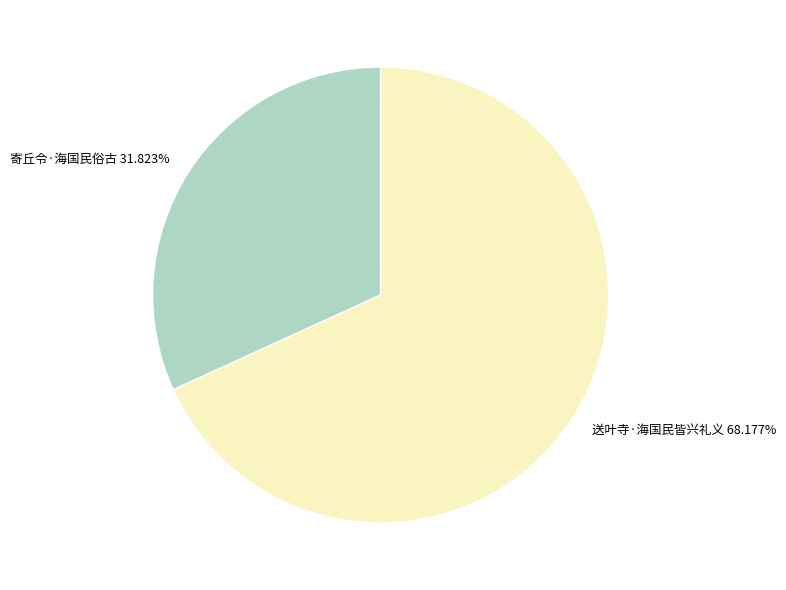

What is the largest slice in the pie chart?

送叶寺·海国民皆兴礼义